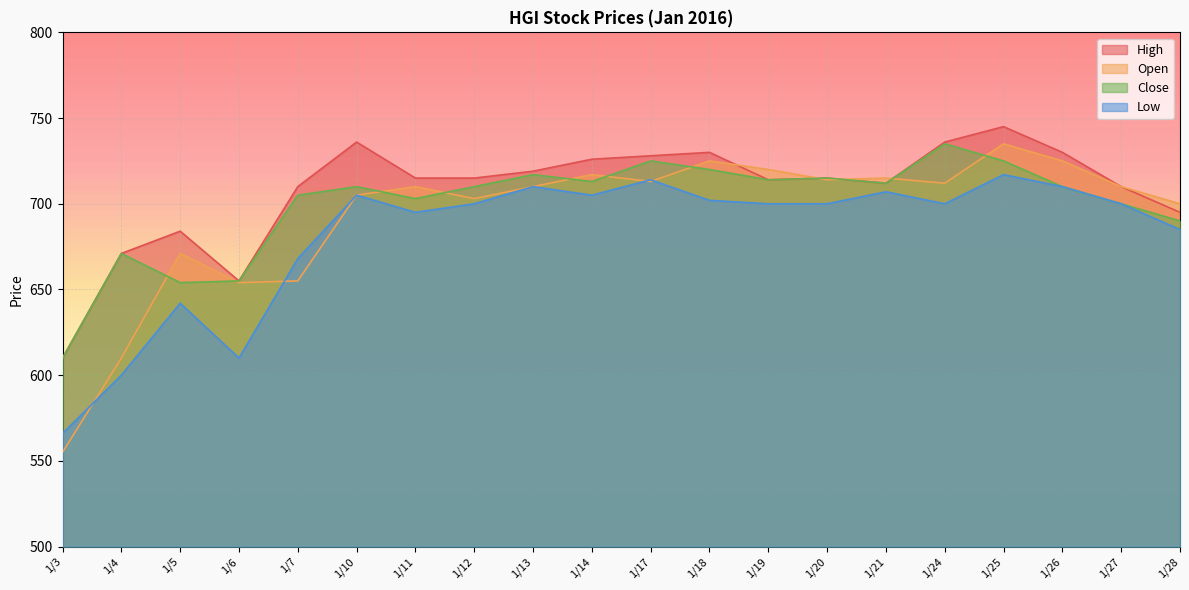

Reading left to right, transcribe all the data shown in this chart.

High: 610	671	684	655	710	736	715	715	719	726	728	730	714	715	712	736	745	730	710	695
Open: 555	610	671	654	655	705	710	703	710	717	713	725	720	714	715	712	735	725	710	700
Close: 610	671	654	655	705	710	703	710	717	713	725	720	714	715	712	735	725	710	700	690
Low: 566	600	642	610	668	705	695	700	710	705	714	702	700	700	707	700	717	710	700	685